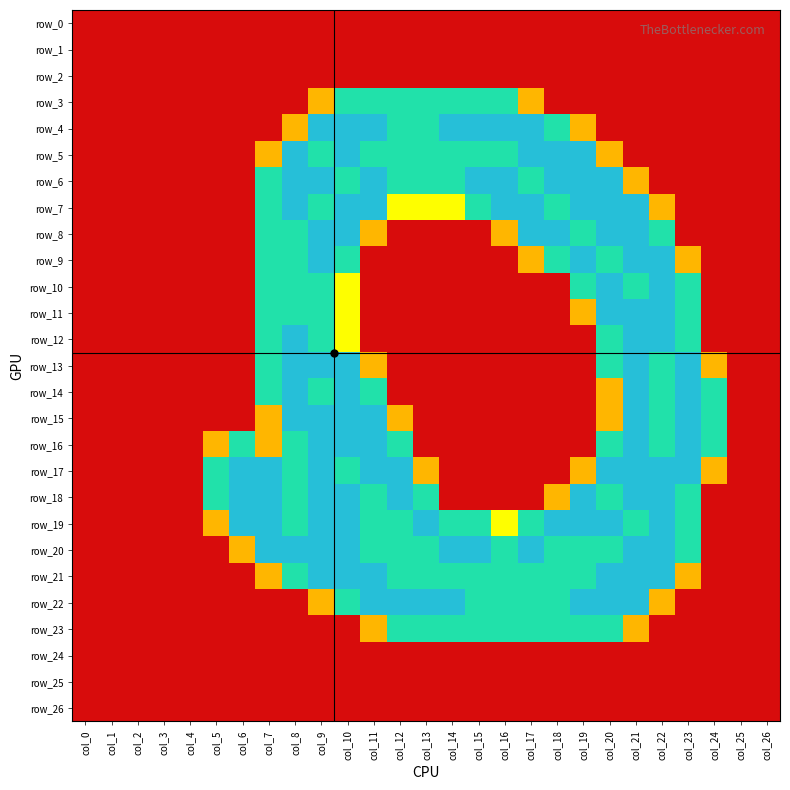

Reading right to left, transcribe all the data shown in this chart.

row_0: 0.0	0.0	0.0	0.0	0.0	0.0	0.0	0.0	0.0	0.0	0.0	0.0	0.0	0.0	0.0	0.0	0.0	0.0	0.0	0.0	0.0	0.0	0.0	0.0	0.0	0.0	0.0
row_1: 0.0	0.0	0.0	0.0	0.0	0.0	0.0	0.0	0.0	0.0	0.0	0.0	0.0	0.0	0.0	0.0	0.0	0.0	0.0	0.0	0.0	0.0	0.0	0.0	0.0	0.0	0.0
row_2: 0.0	0.0	0.0	0.0	0.0	0.0	0.0	0.0	0.0	0.0	0.0	0.0	0.0	0.0	0.0	0.0	0.0	0.0	0.0	0.0	0.0	0.0	0.0	0.0	0.0	0.0	0.0
row_3: 0.0	0.0	0.0	0.0	0.0	0.0	0.0	0.0	0.0	0.8	1.5	1.5	1.5	1.5	1.5	1.5	1.5	0.8	0.0	0.0	0.0	0.0	0.0	0.0	0.0	0.0	0.0
row_4: 0.0	0.0	0.0	0.0	0.0	0.0	0.0	0.8	1.5	2.0	2.0	2.0	2.0	1.5	1.5	2.0	2.0	2.0	0.8	0.0	0.0	0.0	0.0	0.0	0.0	0.0	0.0
row_5: 0.0	0.0	0.0	0.0	0.0	0.0	0.8	2.0	2.0	2.0	1.5	1.5	1.5	1.5	1.5	1.5	2.0	1.5	2.0	0.8	0.0	0.0	0.0	0.0	0.0	0.0	0.0
row_6: 0.0	0.0	0.0	0.0	0.0	0.8	2.0	2.0	2.0	1.5	2.0	2.0	1.5	1.5	1.5	2.0	1.5	2.0	2.0	1.5	0.0	0.0	0.0	0.0	0.0	0.0	0.0
row_7: 0.0	0.0	0.0	0.0	0.8	2.0	2.0	2.0	1.5	2.0	2.0	1.5	1.0	1.0	1.0	2.0	2.0	1.5	2.0	1.5	0.0	0.0	0.0	0.0	0.0	0.0	0.0
row_8: 0.0	0.0	0.0	0.0	1.5	2.0	2.0	1.5	2.0	2.0	0.8	0.0	0.0	0.0	0.0	0.8	2.0	2.0	1.5	1.5	0.0	0.0	0.0	0.0	0.0	0.0	0.0
row_9: 0.0	0.0	0.0	0.8	2.0	2.0	1.5	2.0	1.5	0.8	0.0	0.0	0.0	0.0	0.0	0.0	1.5	2.0	1.5	1.5	0.0	0.0	0.0	0.0	0.0	0.0	0.0
row_10: 0.0	0.0	0.0	1.5	2.0	1.5	2.0	1.5	0.0	0.0	0.0	0.0	0.0	0.0	0.0	0.0	1.0	1.5	1.5	1.5	0.0	0.0	0.0	0.0	0.0	0.0	0.0
row_11: 0.0	0.0	0.0	1.5	2.0	2.0	2.0	0.8	0.0	0.0	0.0	0.0	0.0	0.0	0.0	0.0	1.0	1.5	1.5	1.5	0.0	0.0	0.0	0.0	0.0	0.0	0.0
row_12: 0.0	0.0	0.0	1.5	2.0	2.0	1.5	0.0	0.0	0.0	0.0	0.0	0.0	0.0	0.0	0.0	1.0	1.5	2.0	1.5	0.0	0.0	0.0	0.0	0.0	0.0	0.0
row_13: 0.0	0.0	0.8	2.0	1.5	2.0	1.5	0.0	0.0	0.0	0.0	0.0	0.0	0.0	0.0	0.8	2.0	2.0	2.0	1.5	0.0	0.0	0.0	0.0	0.0	0.0	0.0
row_14: 0.0	0.0	1.5	2.0	1.5	2.0	0.8	0.0	0.0	0.0	0.0	0.0	0.0	0.0	0.0	1.5	2.0	1.5	2.0	1.5	0.0	0.0	0.0	0.0	0.0	0.0	0.0
row_15: 0.0	0.0	1.5	2.0	1.5	2.0	0.8	0.0	0.0	0.0	0.0	0.0	0.0	0.0	0.8	2.0	2.0	2.0	2.0	0.8	0.0	0.0	0.0	0.0	0.0	0.0	0.0
row_16: 0.0	0.0	1.5	2.0	1.5	2.0	1.5	0.0	0.0	0.0	0.0	0.0	0.0	0.0	1.5	2.0	2.0	2.0	1.5	0.8	1.5	0.8	0.0	0.0	0.0	0.0	0.0
row_17: 0.0	0.0	0.8	2.0	2.0	2.0	2.0	0.8	0.0	0.0	0.0	0.0	0.0	0.8	2.0	2.0	1.5	2.0	1.5	2.0	2.0	1.5	0.0	0.0	0.0	0.0	0.0
row_18: 0.0	0.0	0.0	1.5	2.0	2.0	1.5	2.0	0.8	0.0	0.0	0.0	0.0	1.5	2.0	1.5	2.0	2.0	1.5	2.0	2.0	1.5	0.0	0.0	0.0	0.0	0.0
row_19: 0.0	0.0	0.0	1.5	2.0	1.5	2.0	2.0	2.0	1.5	1.0	1.5	1.5	2.0	1.5	1.5	2.0	2.0	1.5	2.0	2.0	0.8	0.0	0.0	0.0	0.0	0.0
row_20: 0.0	0.0	0.0	1.5	2.0	2.0	1.5	1.5	1.5	2.0	1.5	2.0	2.0	1.5	1.5	1.5	2.0	2.0	2.0	2.0	0.8	0.0	0.0	0.0	0.0	0.0	0.0
row_21: 0.0	0.0	0.0	0.8	2.0	2.0	2.0	1.5	1.5	1.5	1.5	1.5	1.5	1.5	1.5	2.0	2.0	2.0	1.5	0.8	0.0	0.0	0.0	0.0	0.0	0.0	0.0
row_22: 0.0	0.0	0.0	0.0	0.8	2.0	2.0	2.0	1.5	1.5	1.5	1.5	2.0	2.0	2.0	2.0	1.5	0.8	0.0	0.0	0.0	0.0	0.0	0.0	0.0	0.0	0.0
row_23: 0.0	0.0	0.0	0.0	0.0	0.8	1.5	1.5	1.5	1.5	1.5	1.5	1.5	1.5	1.5	0.8	0.0	0.0	0.0	0.0	0.0	0.0	0.0	0.0	0.0	0.0	0.0
row_24: 0.0	0.0	0.0	0.0	0.0	0.0	0.0	0.0	0.0	0.0	0.0	0.0	0.0	0.0	0.0	0.0	0.0	0.0	0.0	0.0	0.0	0.0	0.0	0.0	0.0	0.0	0.0
row_25: 0.0	0.0	0.0	0.0	0.0	0.0	0.0	0.0	0.0	0.0	0.0	0.0	0.0	0.0	0.0	0.0	0.0	0.0	0.0	0.0	0.0	0.0	0.0	0.0	0.0	0.0	0.0
row_26: 0.0	0.0	0.0	0.0	0.0	0.0	0.0	0.0	0.0	0.0	0.0	0.0	0.0	0.0	0.0	0.0	0.0	0.0	0.0	0.0	0.0	0.0	0.0	0.0	0.0	0.0	0.0